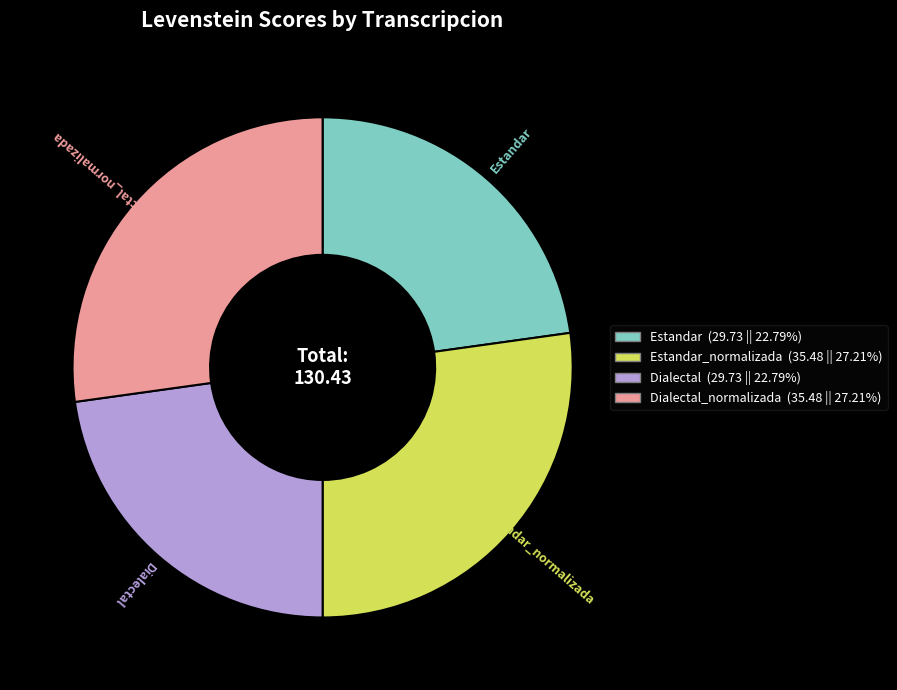

True or false: Dialectal_normalizada accounts for 27% of the total.

True